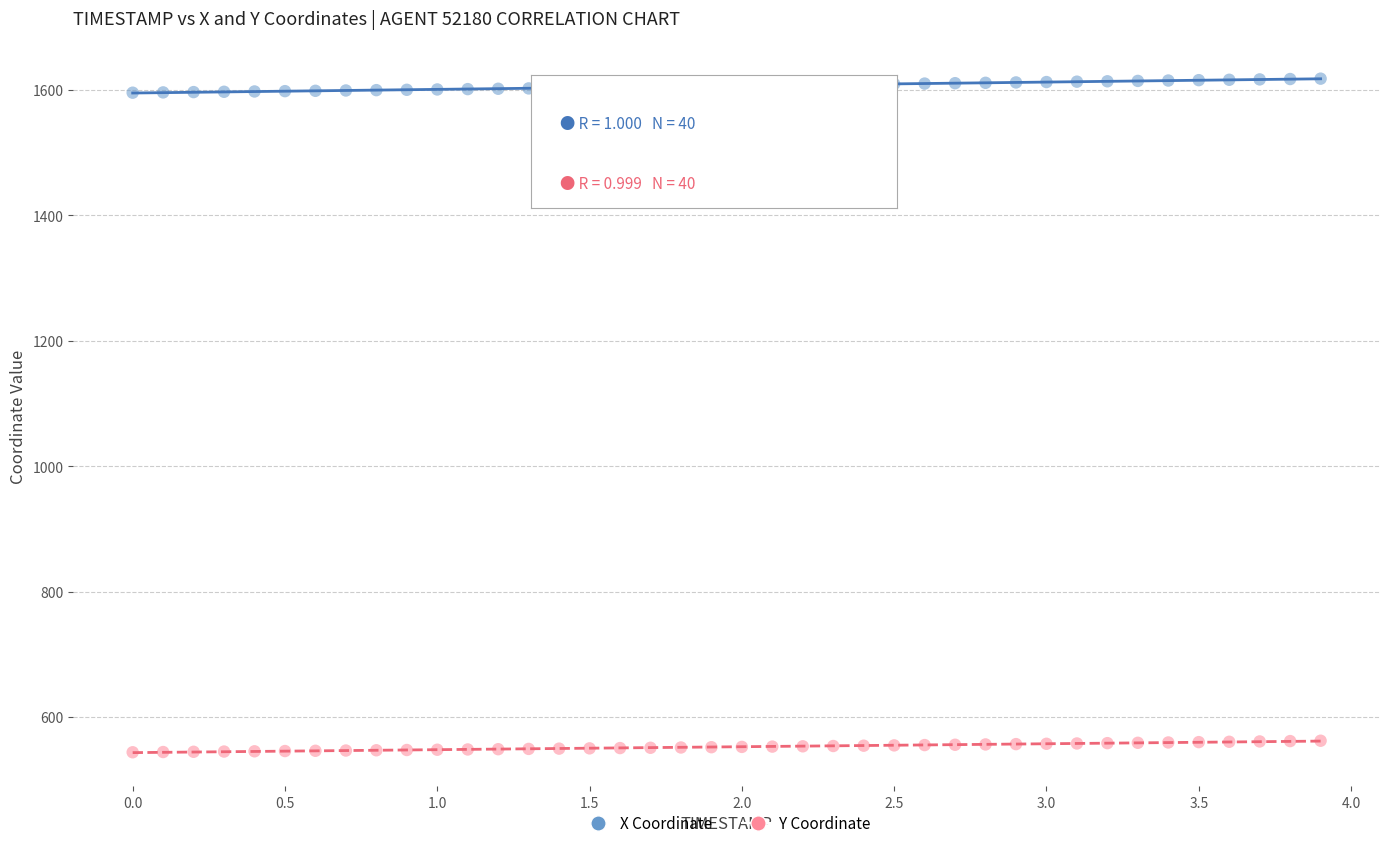

Across all data points, what is the range of Y values (max minus min)?

1074.0